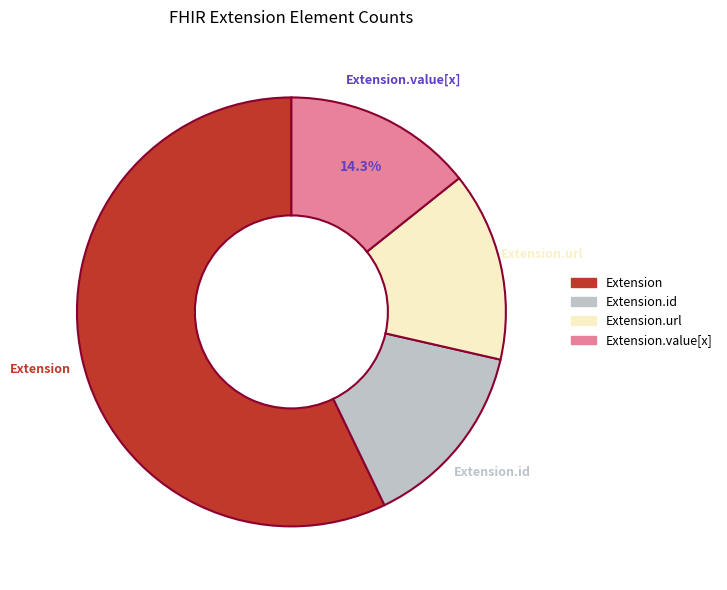

Do Extension.url and Extension.id together represent more than half of the pie?

No